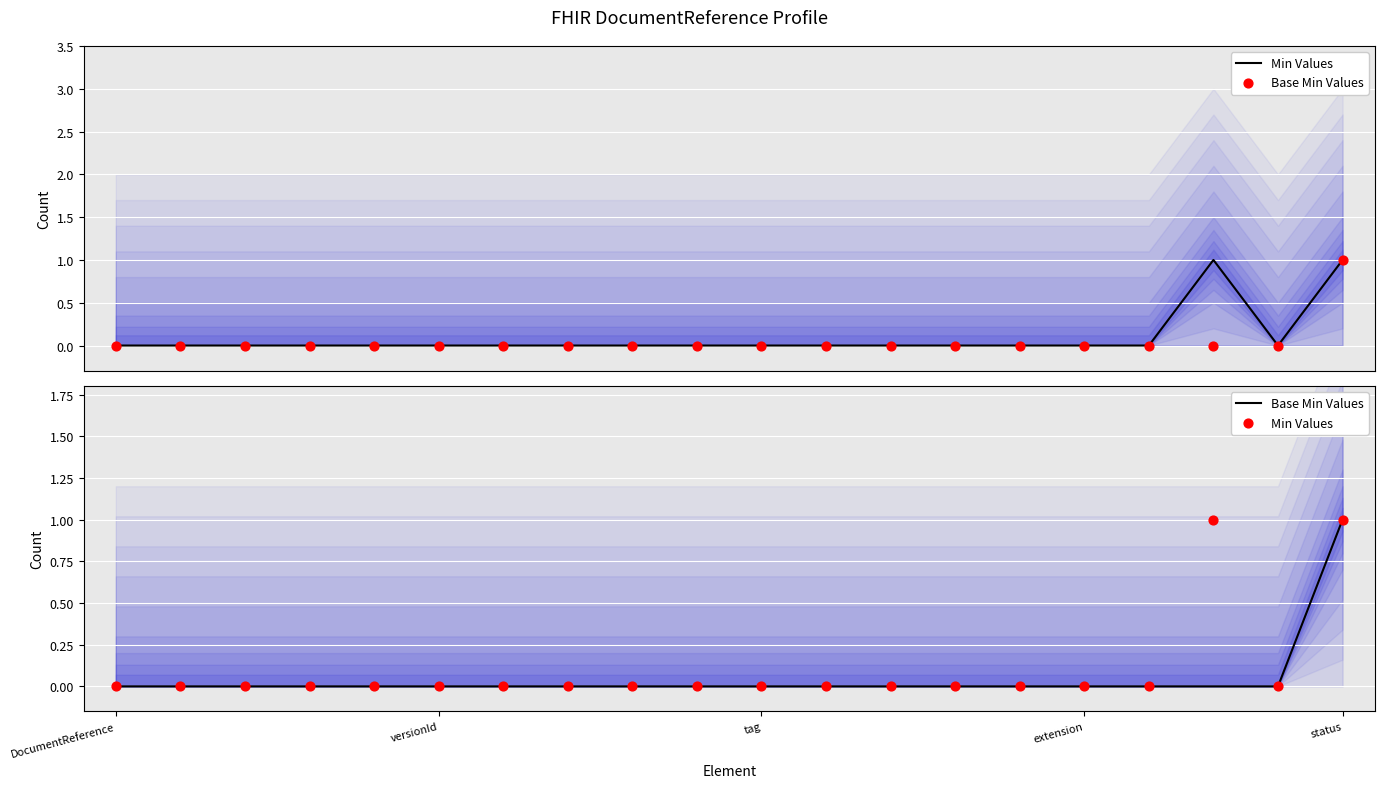

Which series has the widest spread of Y values?

Min Values